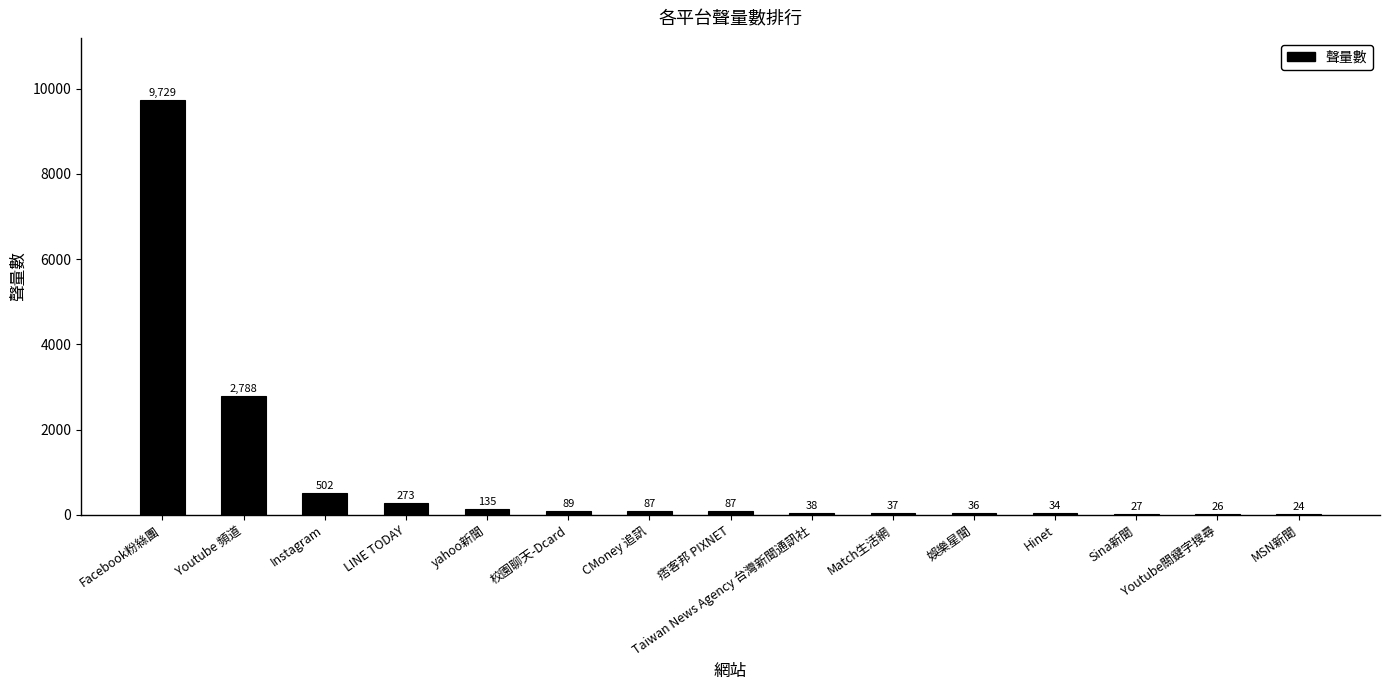

Is it true that the value at Youtube 頻道 is 2788?

True